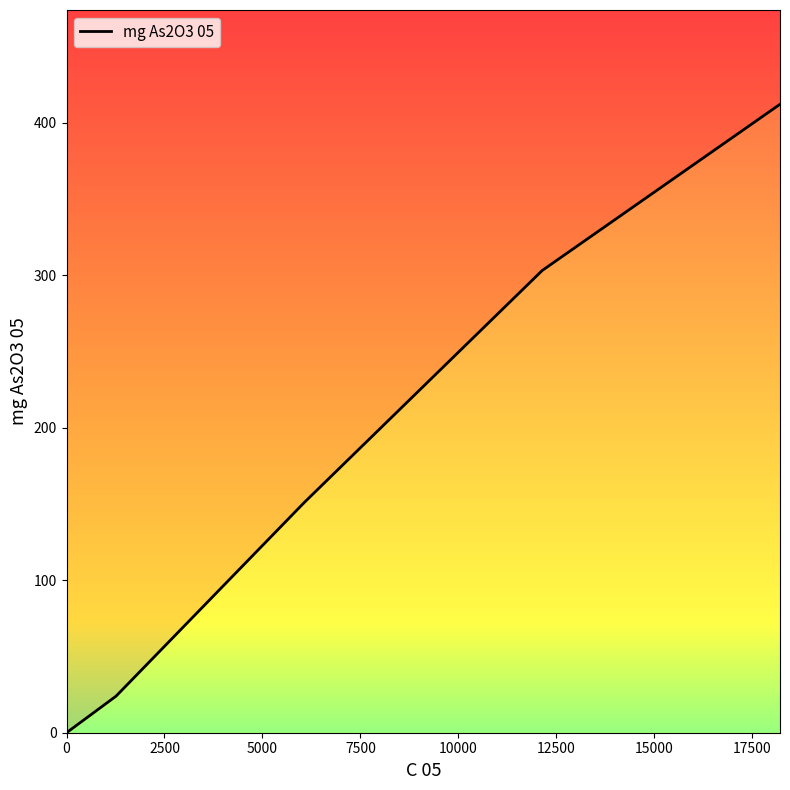

True or false: there are more than 0 points higher than both neighbors.

False